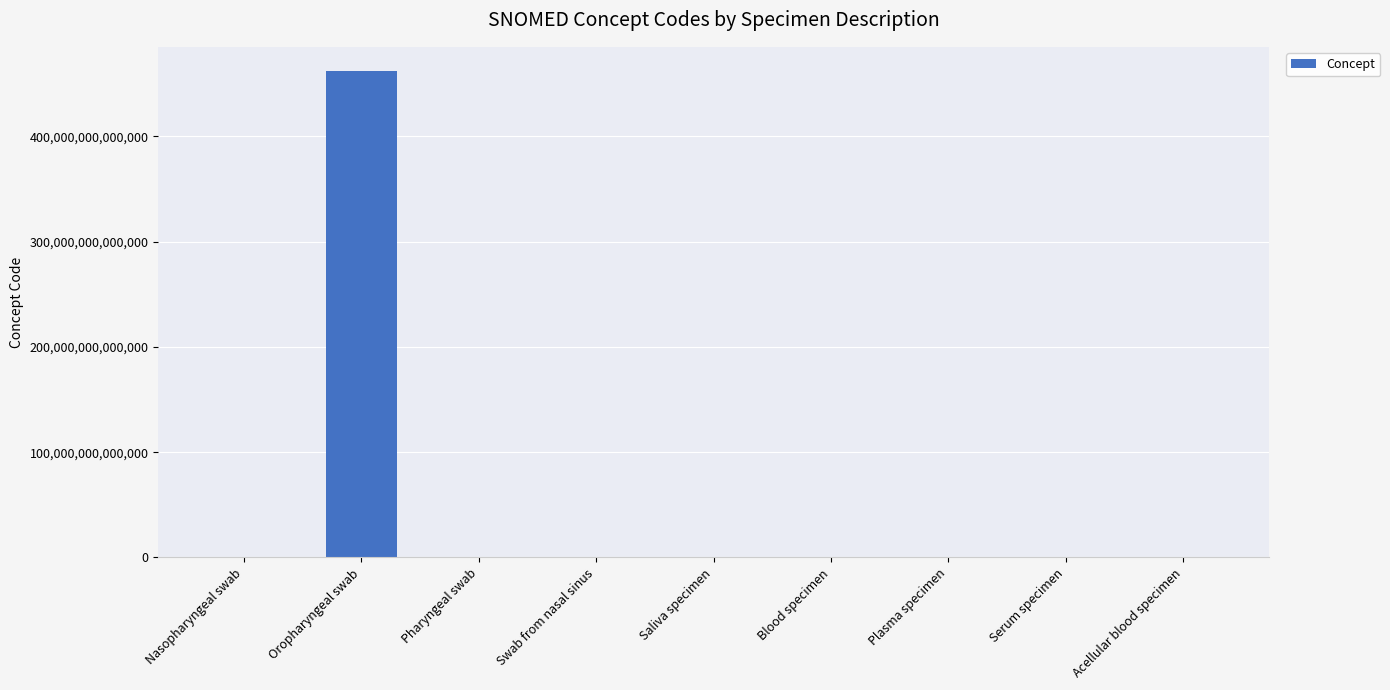

The value at Oropharyngeal swab is 604048952784498. True or false?

False